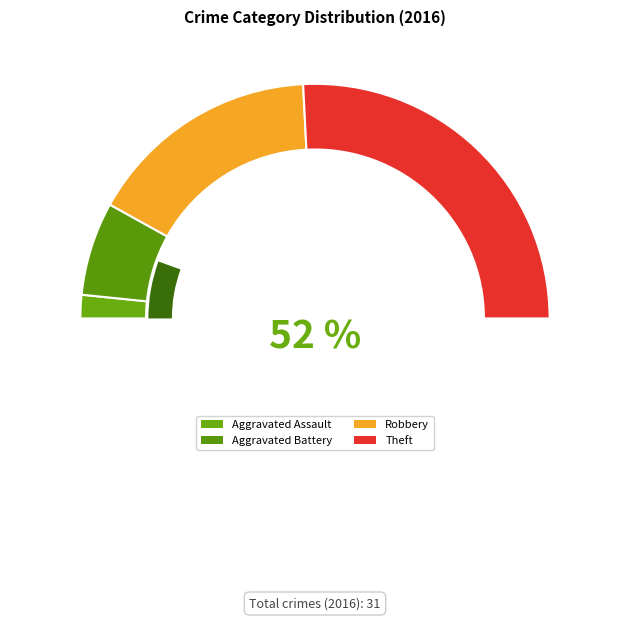

Which slice is the smallest?

Aggravated Assault